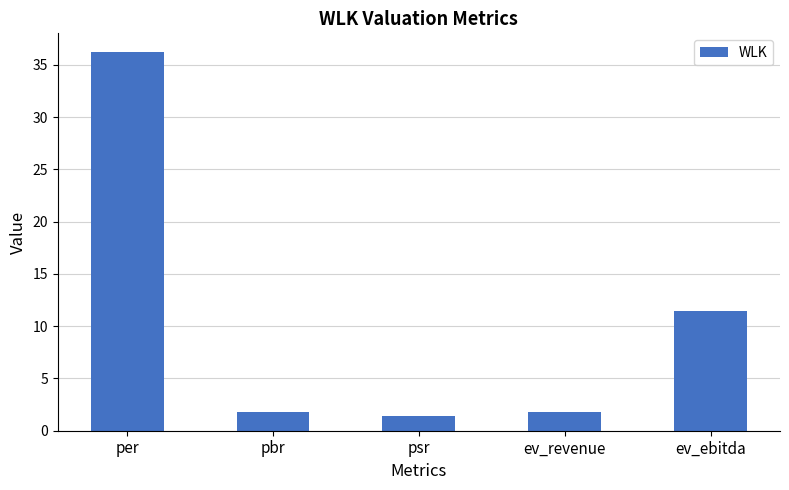

How many bars are there in total?

5